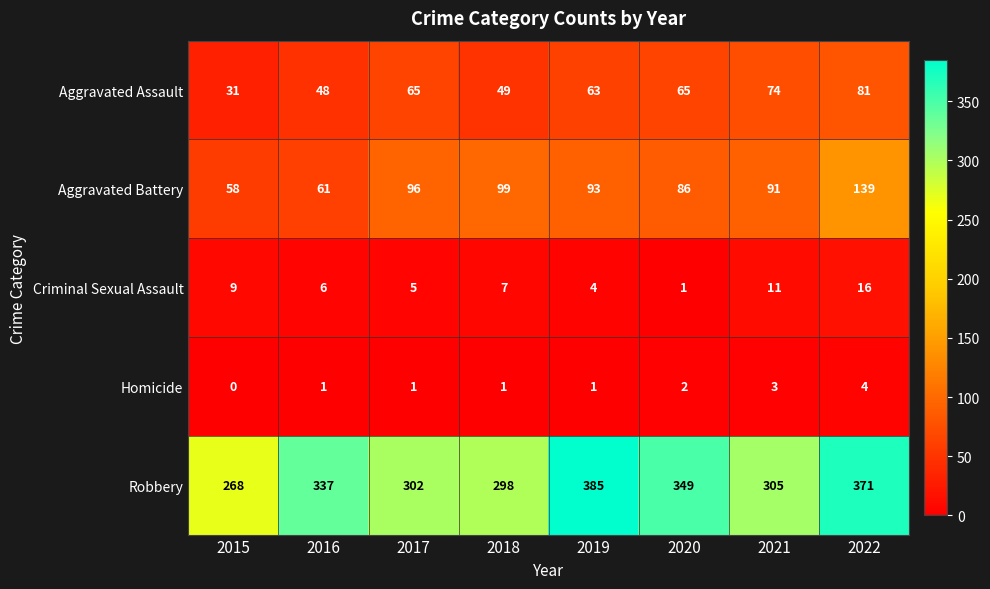

Where is Homicide nearest to the value 2?

2020